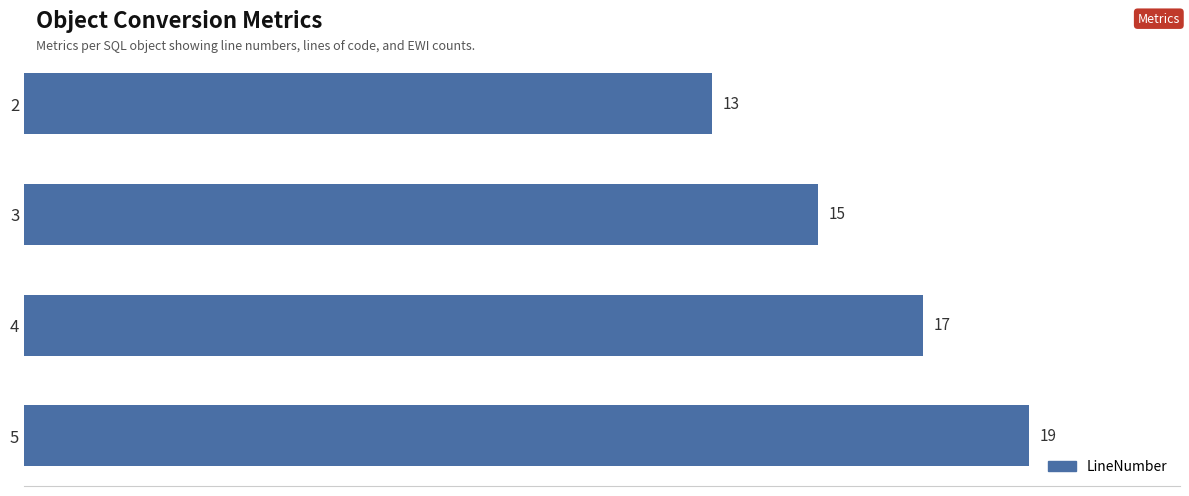

Does the chart contain any negative values?

No